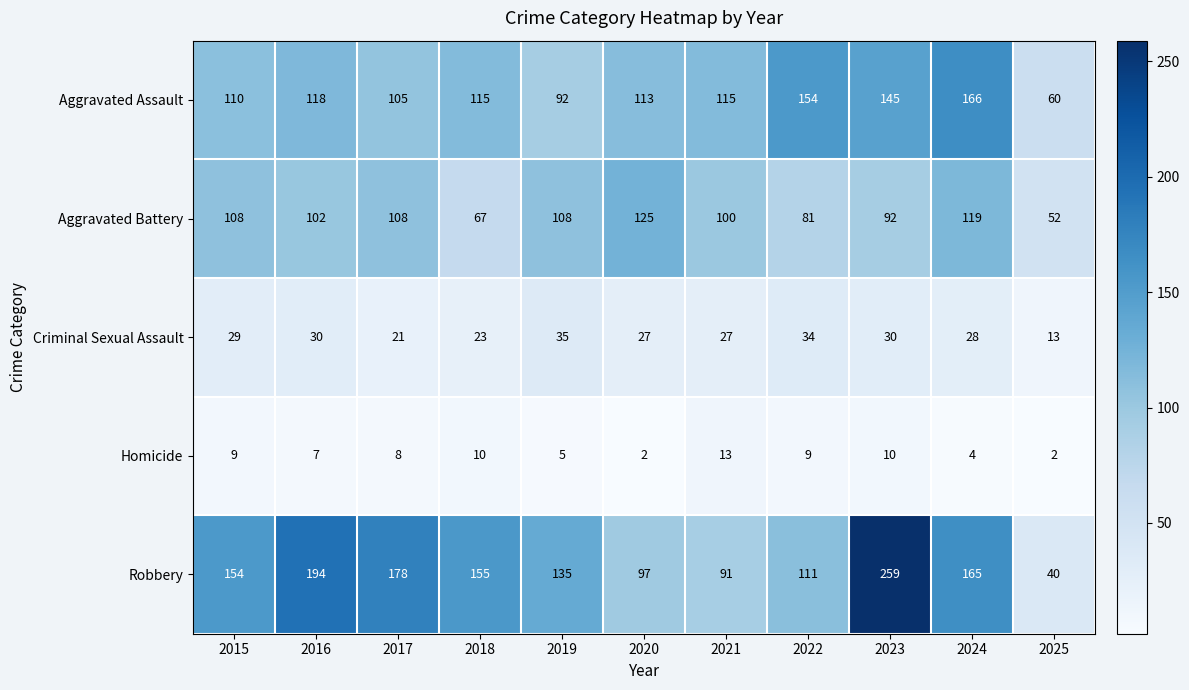

What is the spread (max minus min) of values at 2018?

145